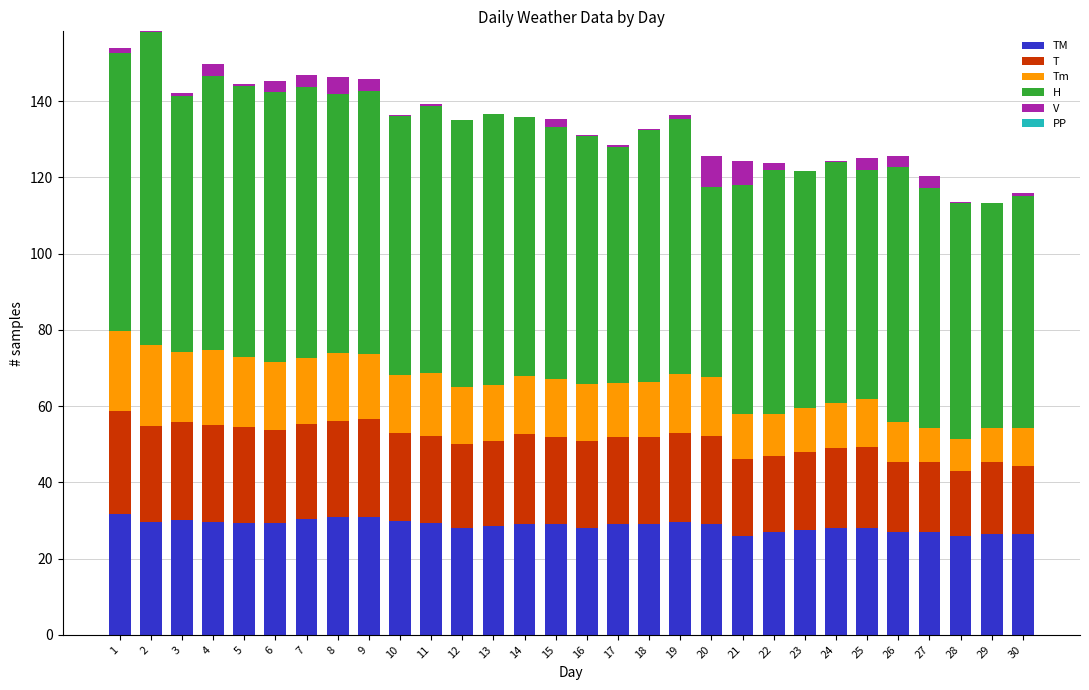

What is the total value across all series at 17?

128.4